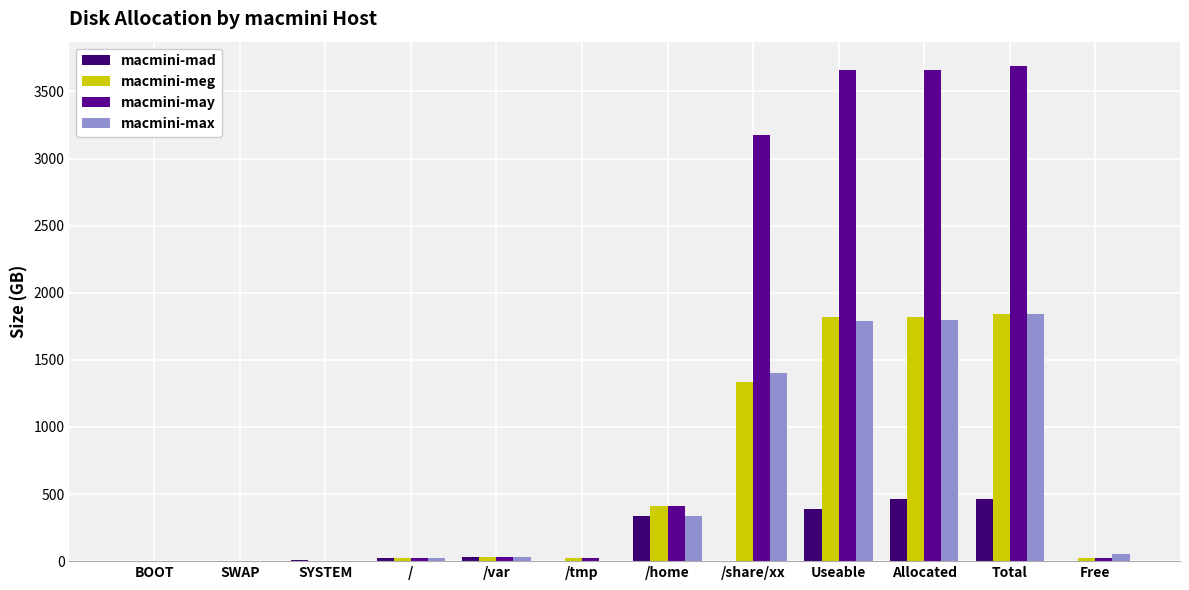

What is the approximate value of macmini-may at /tmp?

20.0